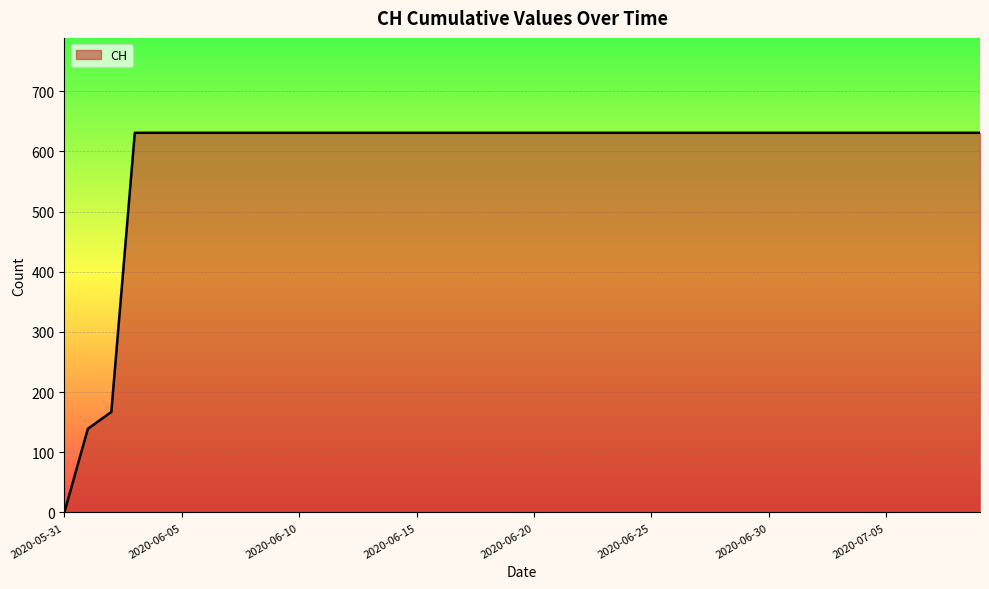

Reading left to right, transcribe all the data shown in this chart.

0	139	167	631	631	631	631	631	631	631	631	631	631	631	631	631	631	631	631	631	631	631	631	631	631	631	631	631	631	631	631	631	631	631	631	631	631	631	631	631